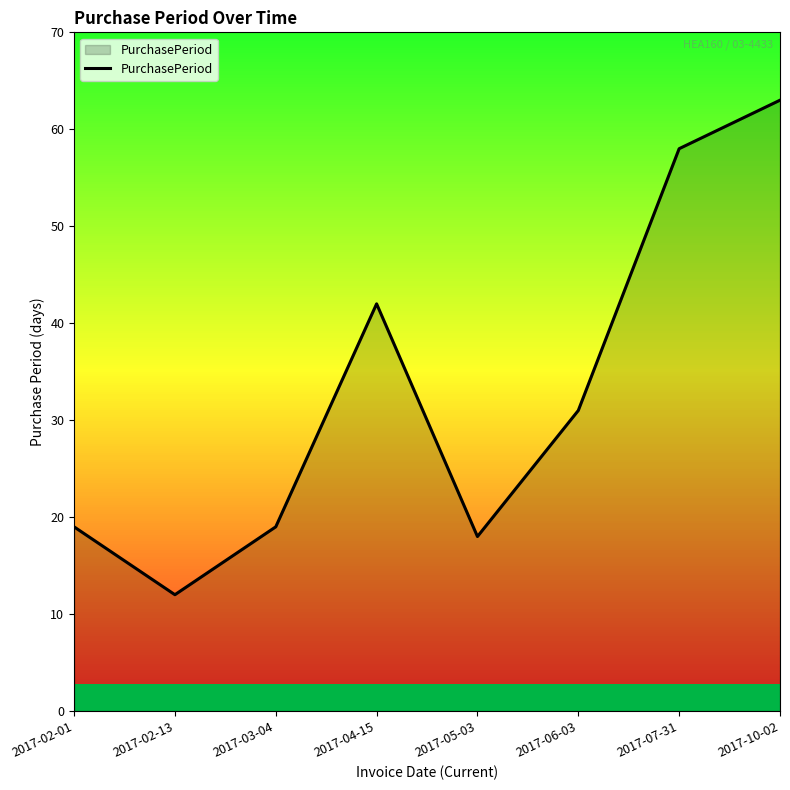

What position from the left is 2017-05-03?

5